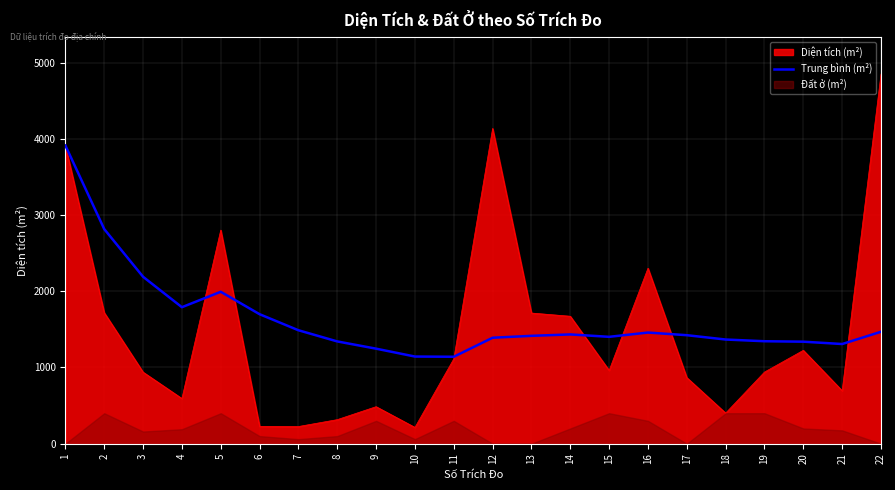

At which label does the data first exceed 1423?

1